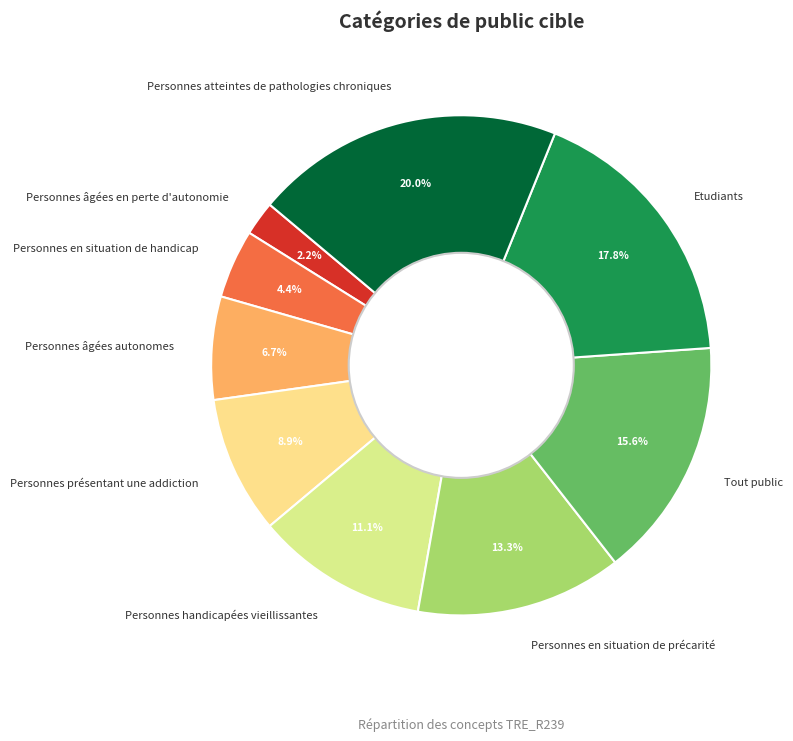

Which slice is the largest?

Personnes atteintes de pathologies chroniques